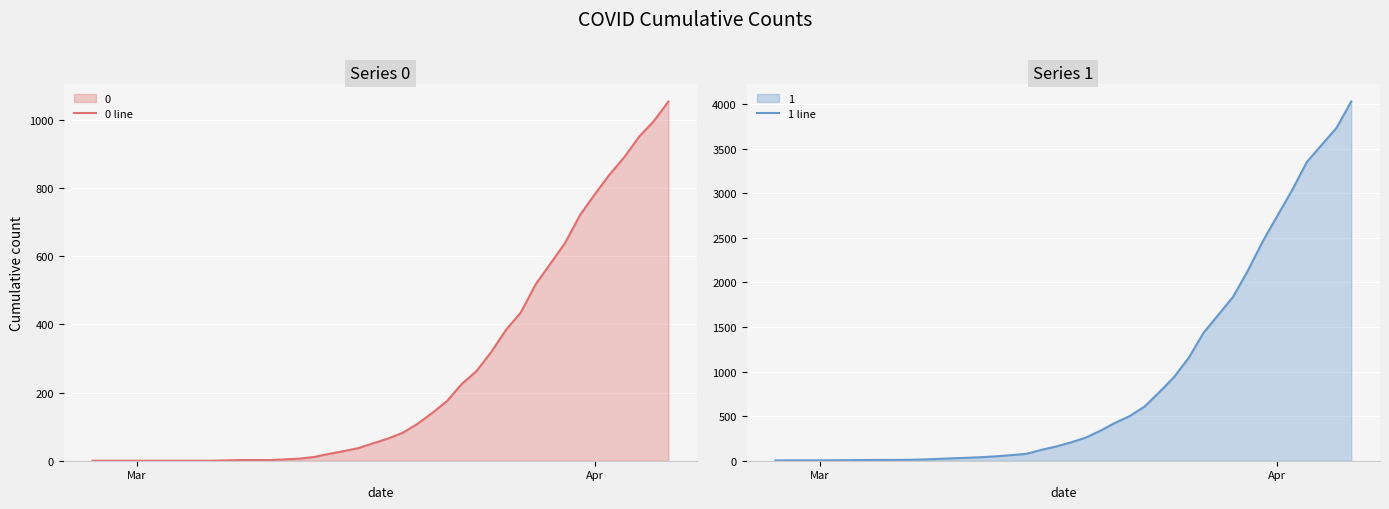

True or false: 1 line and 0 line intersect in this chart.

False